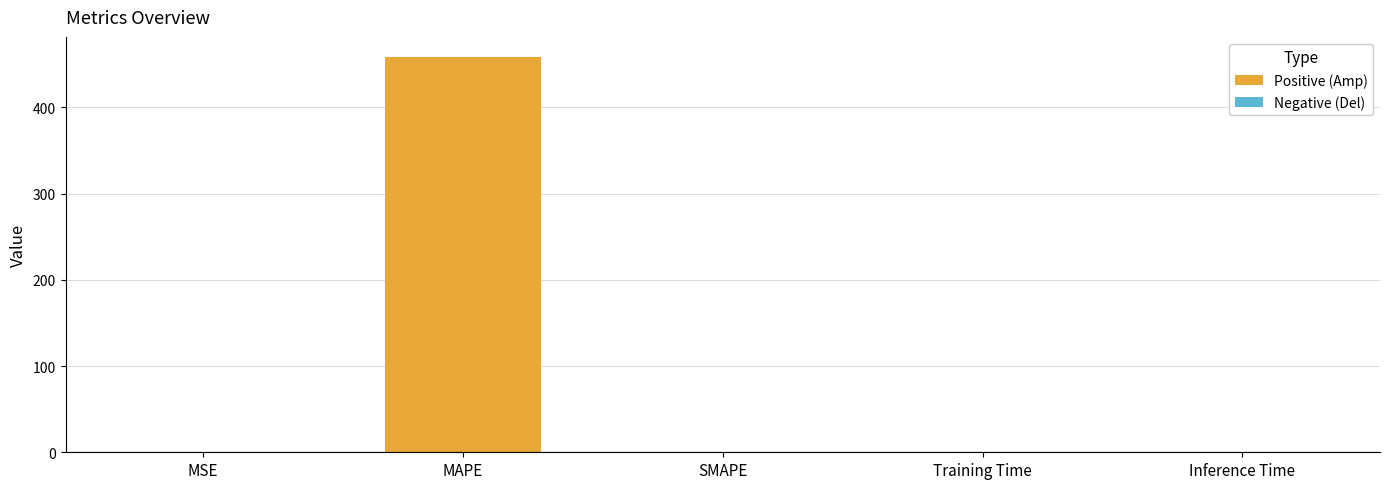

What is the greatest value displayed?

458.9